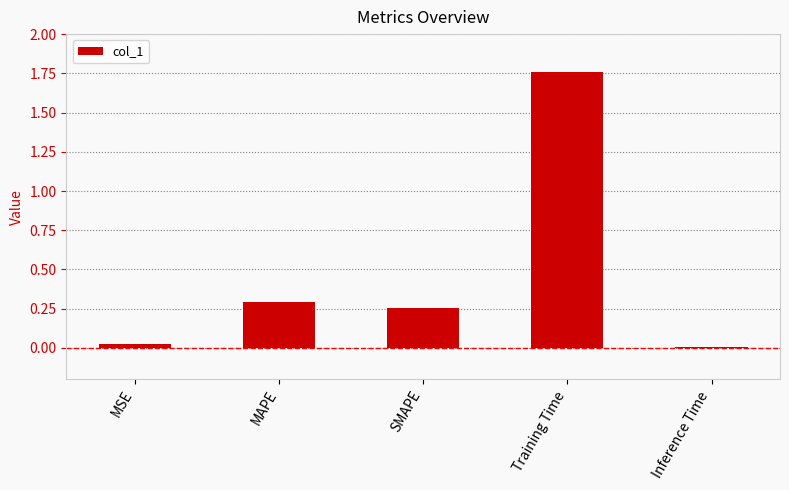

Which has a higher value, Training Time or MSE?

Training Time